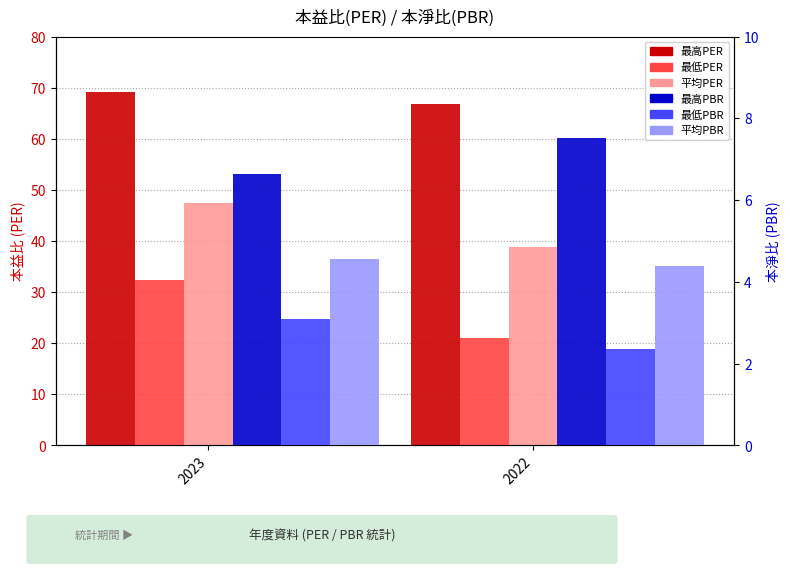

List the series in order of their peak value, lowest first.

最低PBR, 平均PBR, 最高PBR, 最低PER, 平均PER, 最高PER